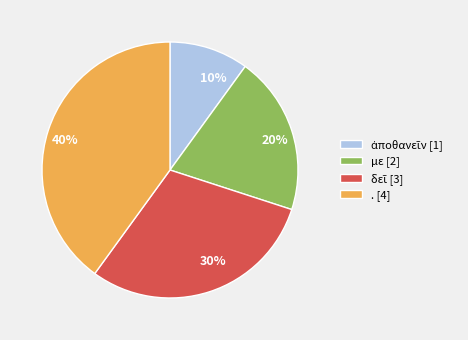

True or false: . [4] accounts for 40% of the total.

True